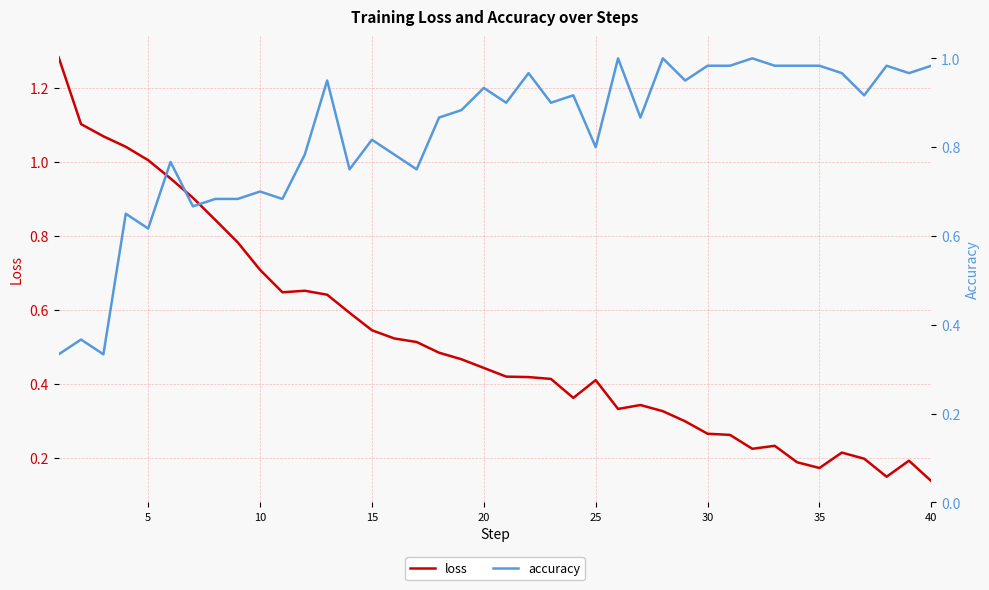

True or false: loss has more than 2 points higher than both neighbors.

True